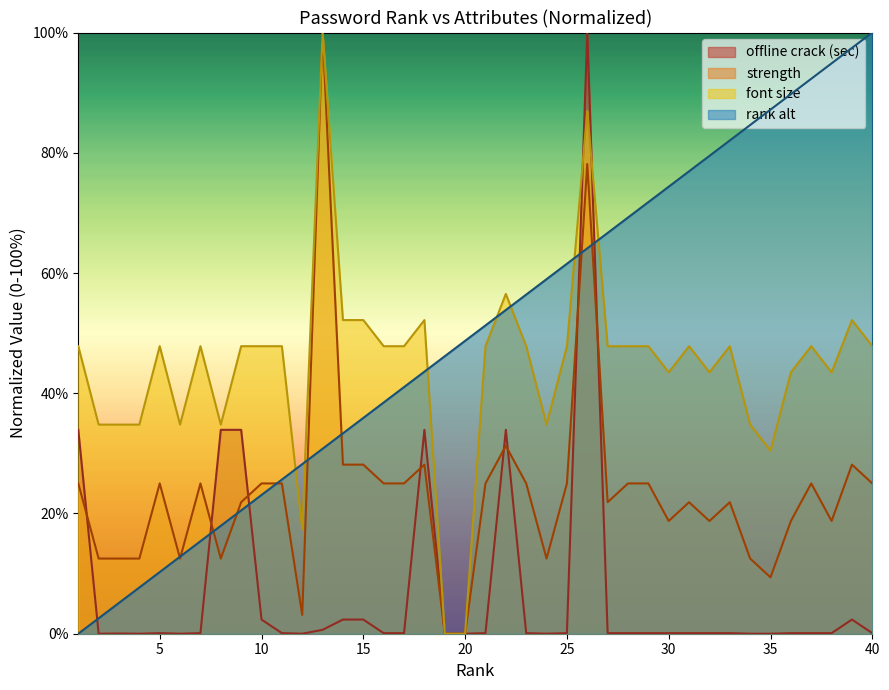

What is the value of the font size point at the 37th from the left?

47.8